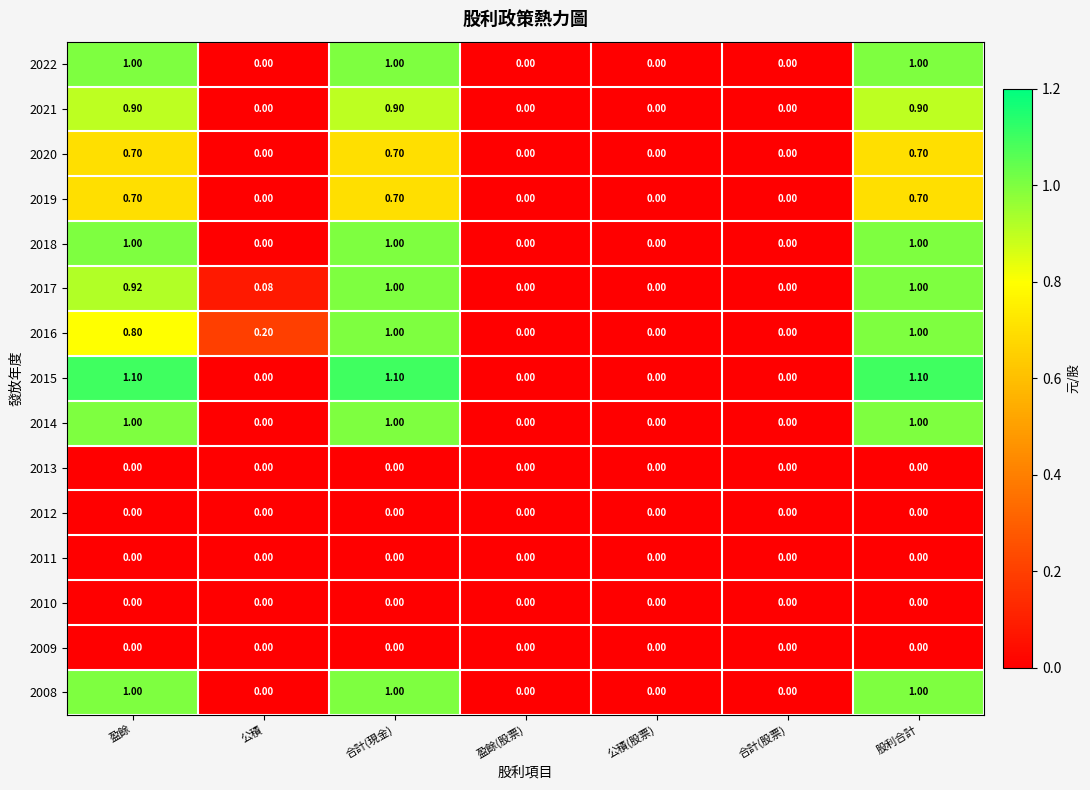

Is the value of 2010 at 合計(現金) greater than the value of 2020 at 盈餘?

No